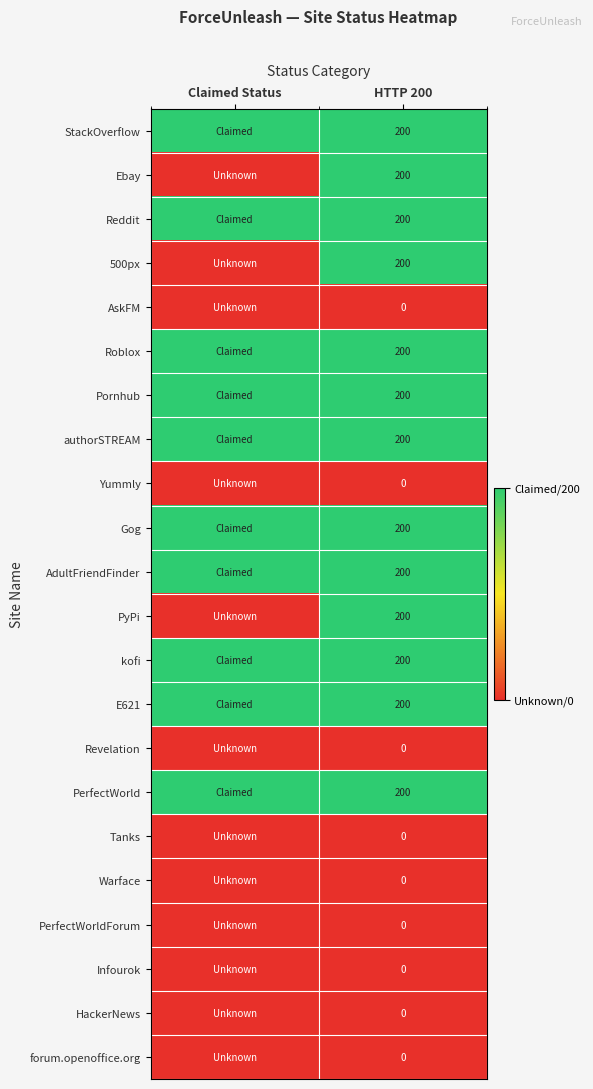

What is the spread (max minus min) of values at HTTP 200?

200